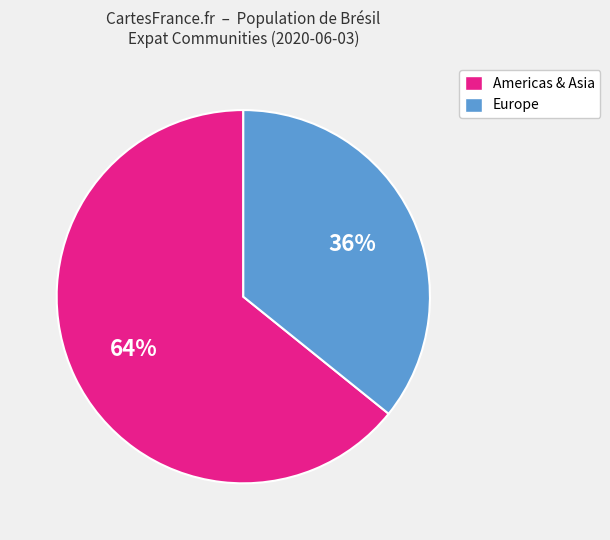

To the nearest percent, what is the average slice percentage?

50%